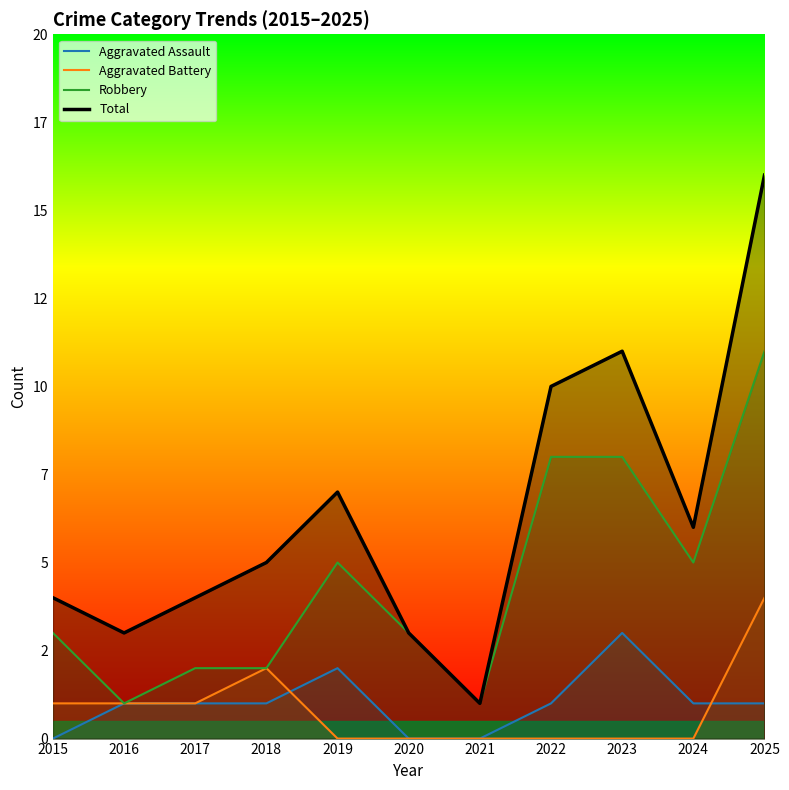

Is this an area chart (filled region under the line)?

No